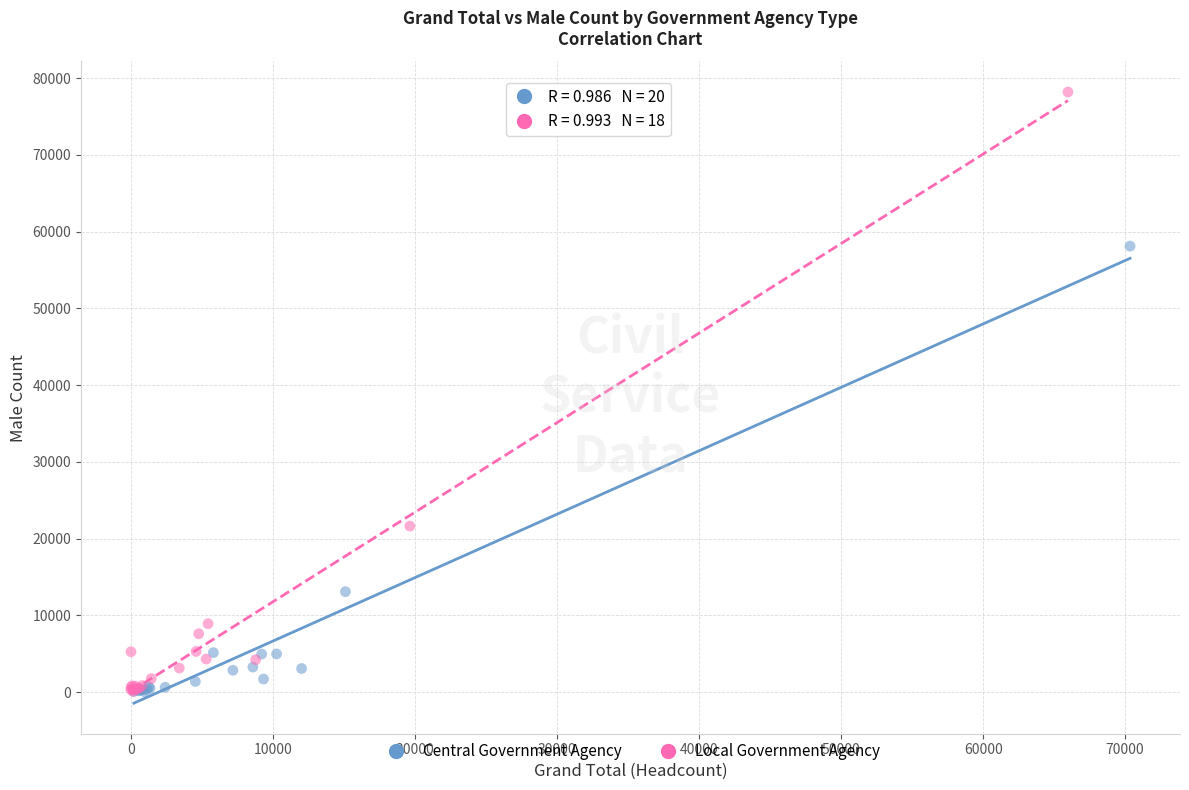

Which series has the largest Y range (max minus min)?

Local Government Agency